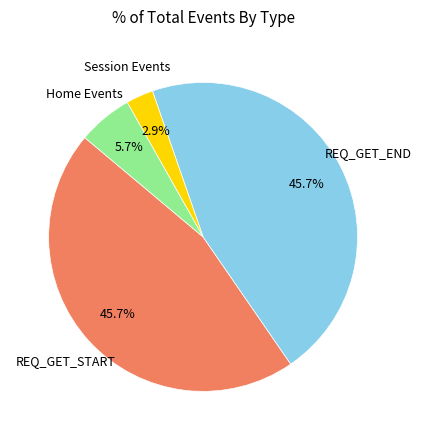

What portion of the pie excludes Session Events?

97.1%